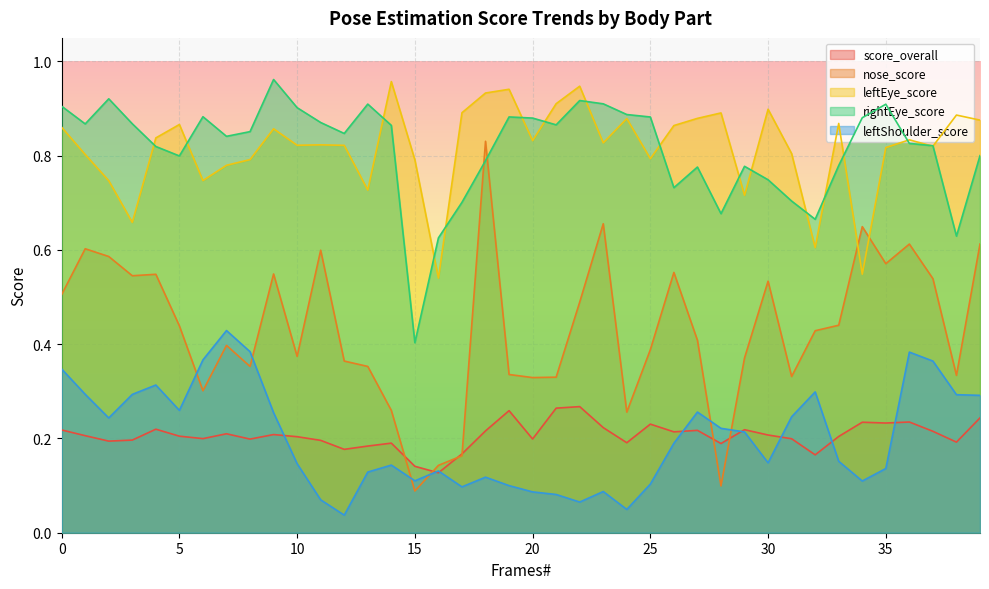

Reading right to left, what are all the values shown in this chart?

score_overall: 0.2	0.2	0.2	0.2	0.2	0.2	0.2	0.2	0.2	0.2	0.2	0.2	0.2	0.2	0.2	0.2	0.2	0.3	0.3	0.2	0.3	0.2	0.2	0.1	0.1	0.2	0.2	0.2	0.2	0.2	0.2	0.2	0.2	0.2	0.2	0.2	0.2	0.2	0.2	0.2
nose_score: 0.6	0.3	0.5	0.6	0.6	0.6	0.4	0.4	0.3	0.5	0.4	0.1	0.4	0.6	0.4	0.3	0.7	0.5	0.3	0.3	0.3	0.8	0.2	0.1	0.1	0.3	0.4	0.4	0.6	0.4	0.5	0.4	0.4	0.3	0.4	0.5	0.5	0.6	0.6	0.5
leftEye_score: 0.9	0.9	0.8	0.8	0.8	0.5	0.9	0.6	0.8	0.9	0.7	0.9	0.9	0.9	0.8	0.9	0.8	0.9	0.9	0.8	0.9	0.9	0.9	0.5	0.8	1.0	0.7	0.8	0.8	0.8	0.9	0.8	0.8	0.7	0.9	0.8	0.7	0.7	0.8	0.9
rightEye_score: 0.8	0.6	0.8	0.8	0.9	0.9	0.8	0.7	0.7	0.7	0.8	0.7	0.8	0.7	0.9	0.9	0.9	0.9	0.9	0.9	0.9	0.8	0.7	0.6	0.4	0.9	0.9	0.8	0.9	0.9	1.0	0.9	0.8	0.9	0.8	0.8	0.9	0.9	0.9	0.9
leftShoulder_score: 0.3	0.3	0.4	0.4	0.1	0.1	0.2	0.3	0.2	0.1	0.2	0.2	0.3	0.2	0.1	0.0	0.1	0.1	0.1	0.1	0.1	0.1	0.1	0.1	0.1	0.1	0.1	0.0	0.1	0.1	0.3	0.4	0.4	0.4	0.3	0.3	0.3	0.2	0.3	0.3